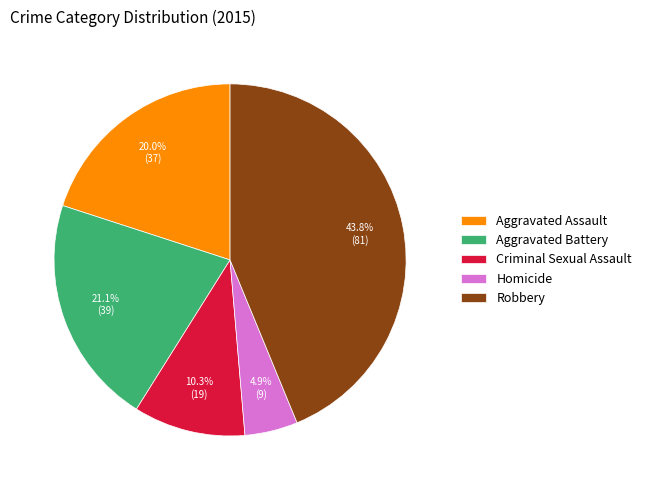

What percentage is NOT represented by Homicide?

95.1%